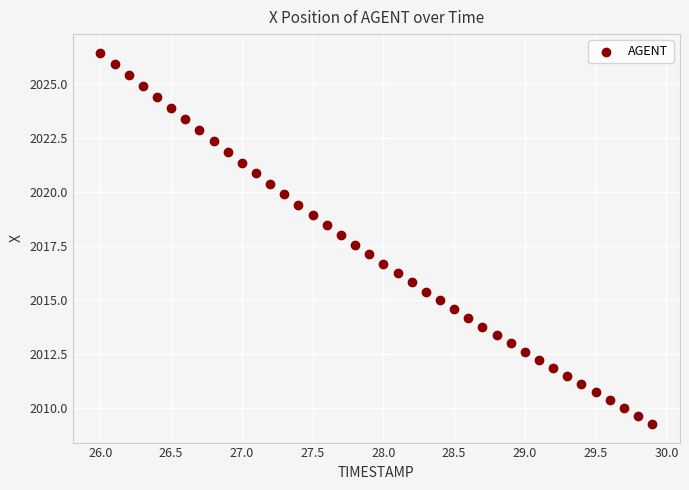

What is the range of X values (max minus min)?

3.9